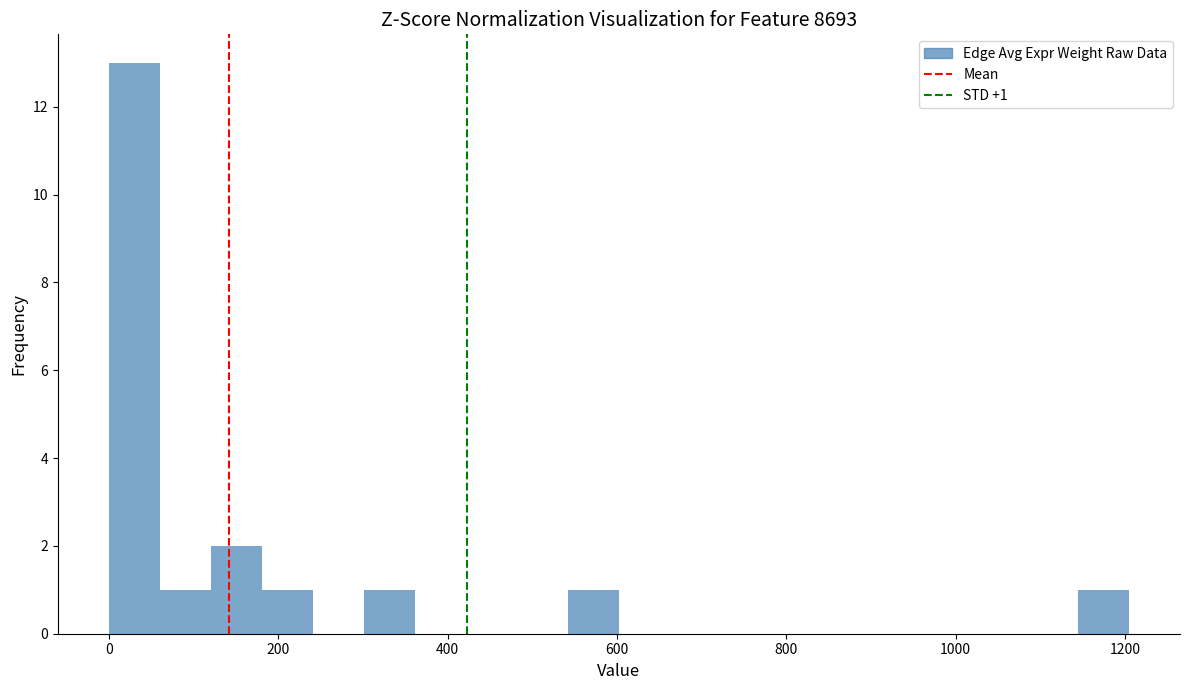

Around what value on the x-axis is the tallest bar? Give the approximate position of its centre, as read against the axis.

40